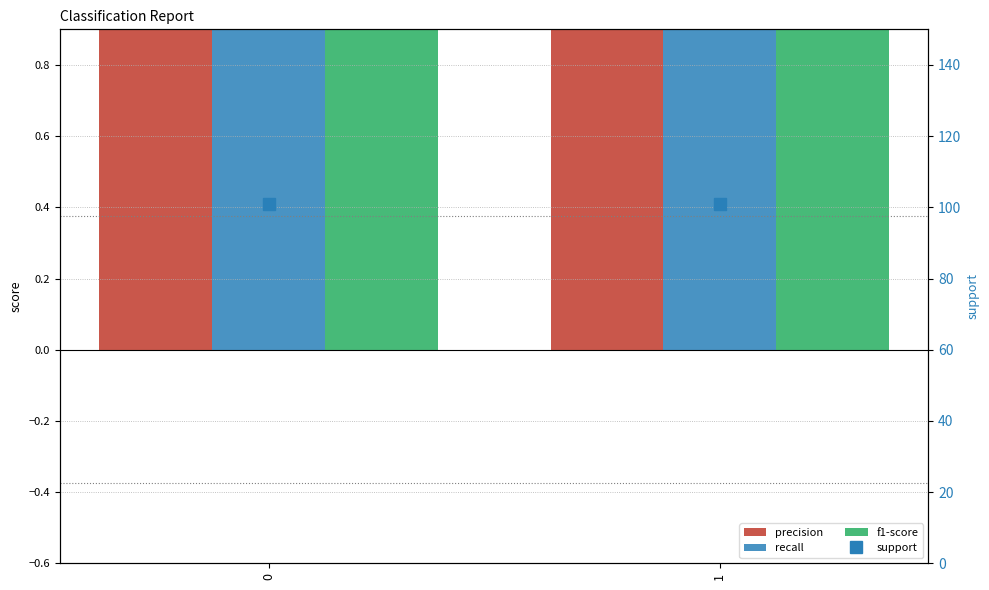

Count the number of data series in this chart.

4